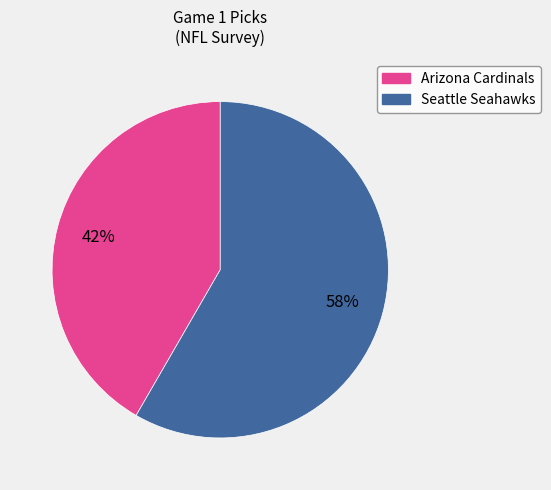

To the nearest percent, what is the average slice percentage?

50%